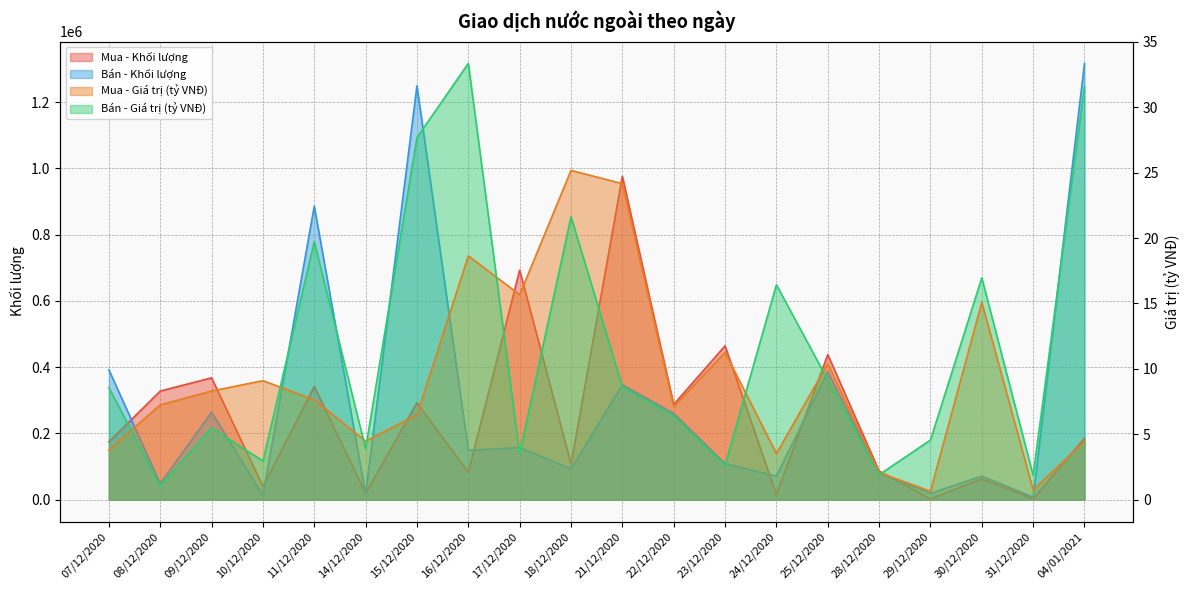

What is the total value across all series at 28/12/2020?

166624.0